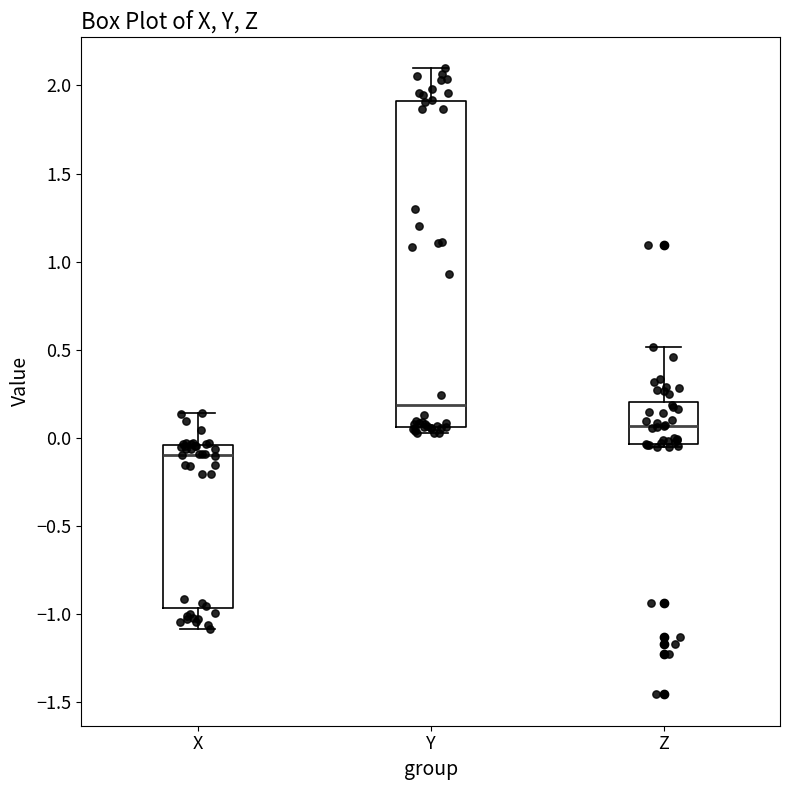

Where does the upper whisker of the box for Z end on the y-axis? The values are not printed on the chart, so give them approximately, as read against the axis.

0.50